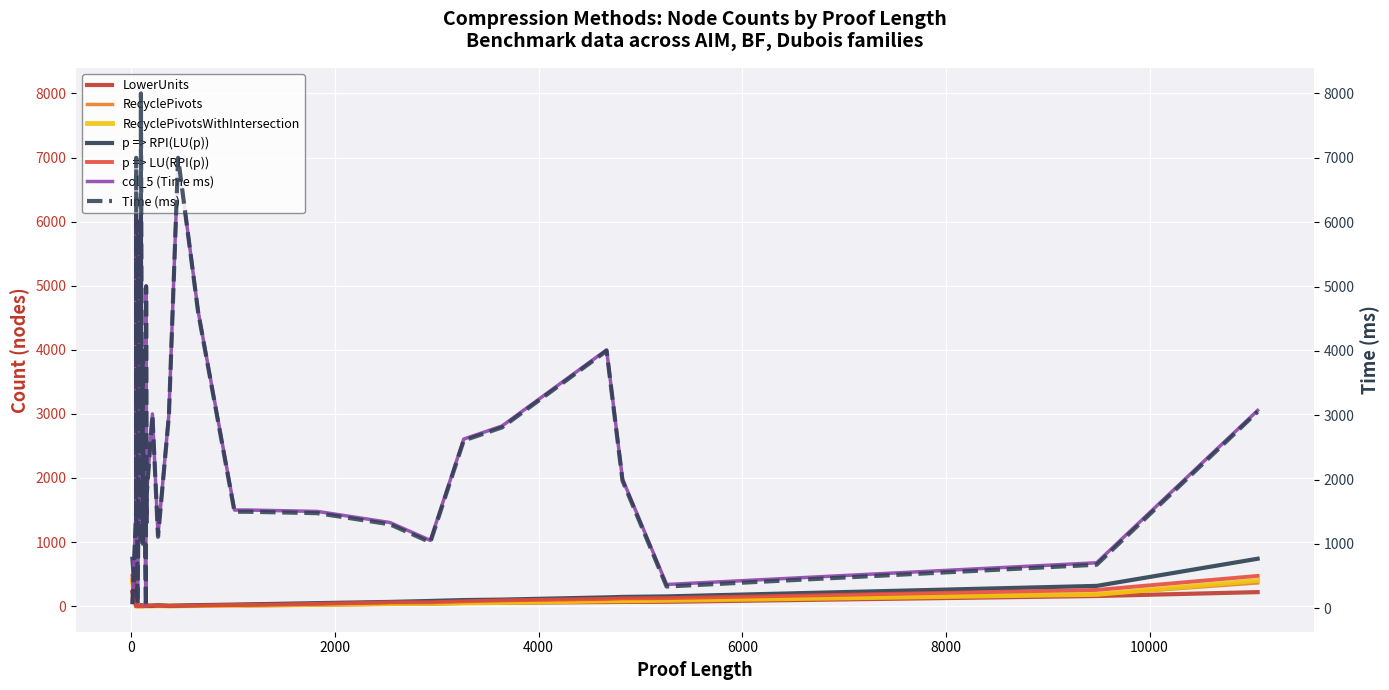

What is the difference between the p => RPI(LU(p)) values at 4824 and 48?

138